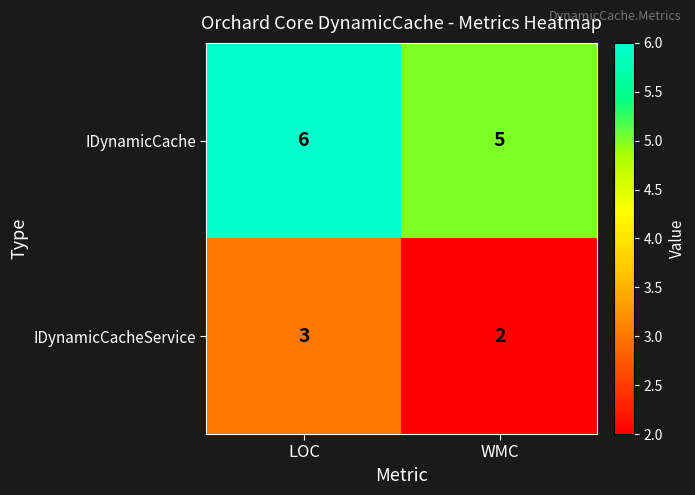

Which category has the highest value across all series?

LOC